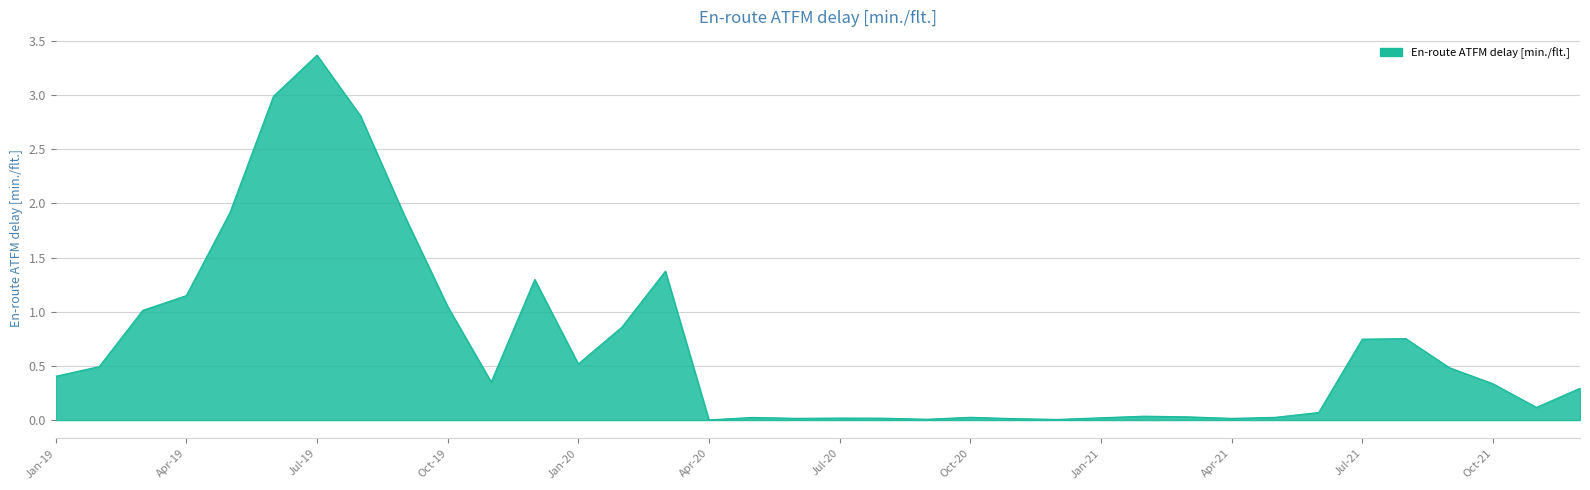

Does the chart have visible grid lines?

Yes